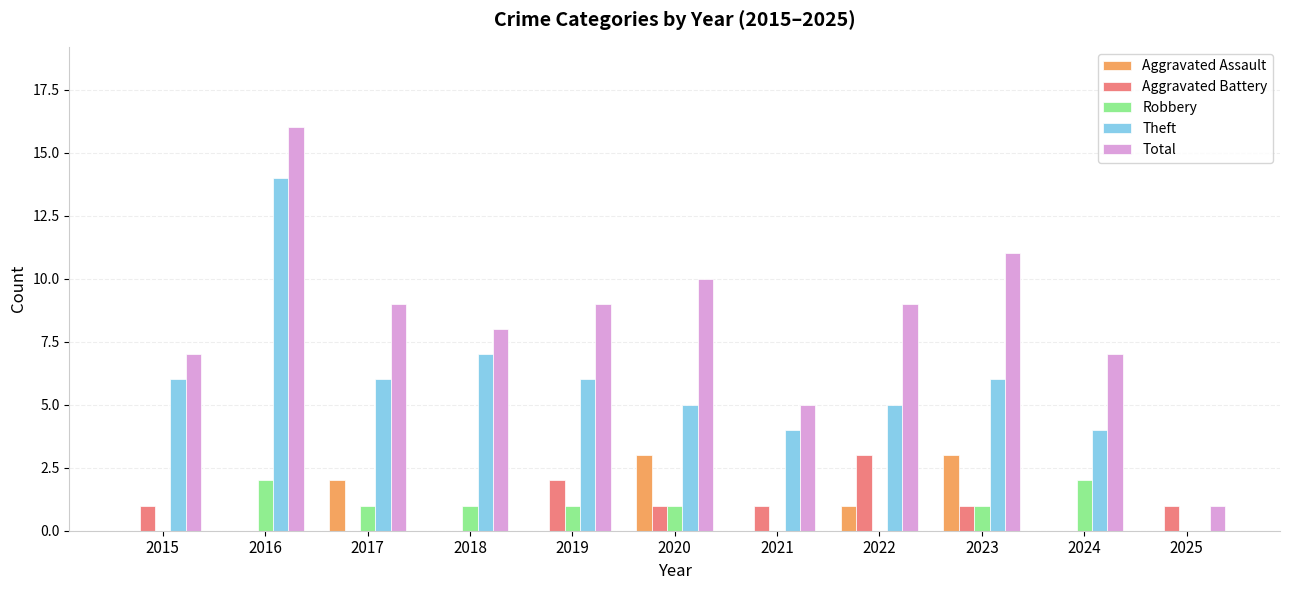

At which category is the sum across all series the highest?

2016